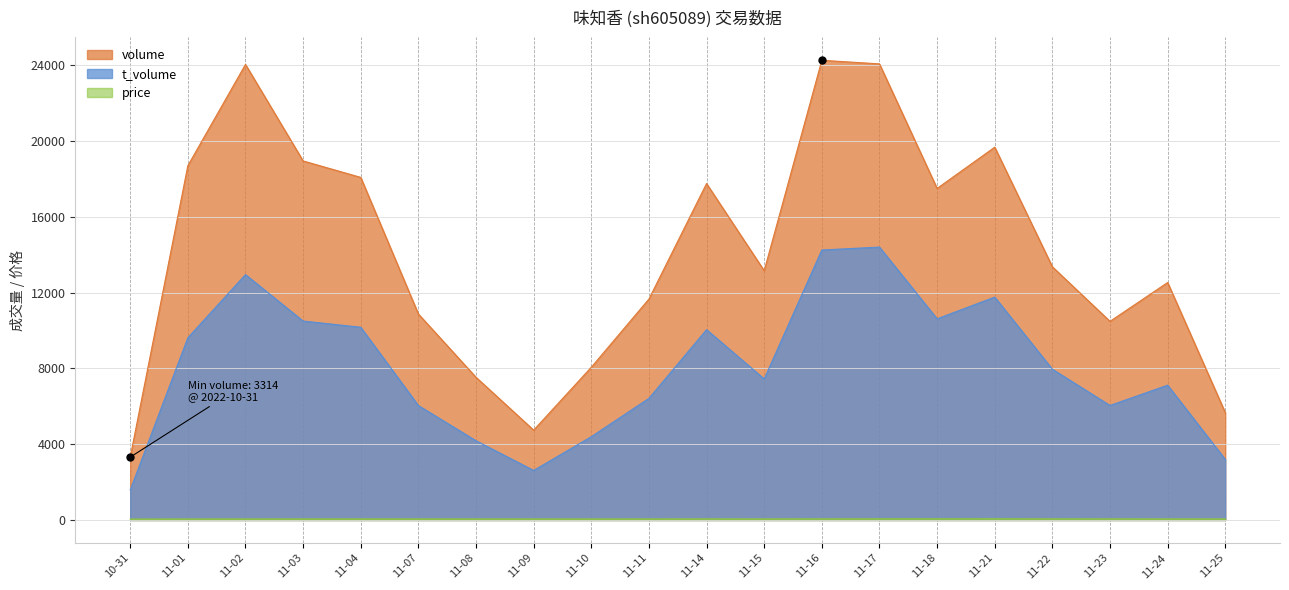

What is the greatest value displayed?

24250.0